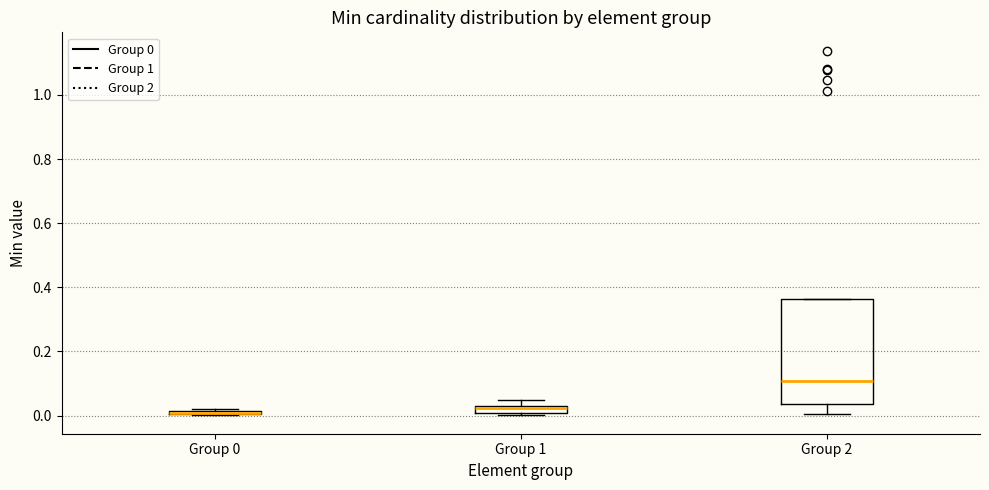

Which box is the tallest, from its lower edge to its upper edge?

Group 2